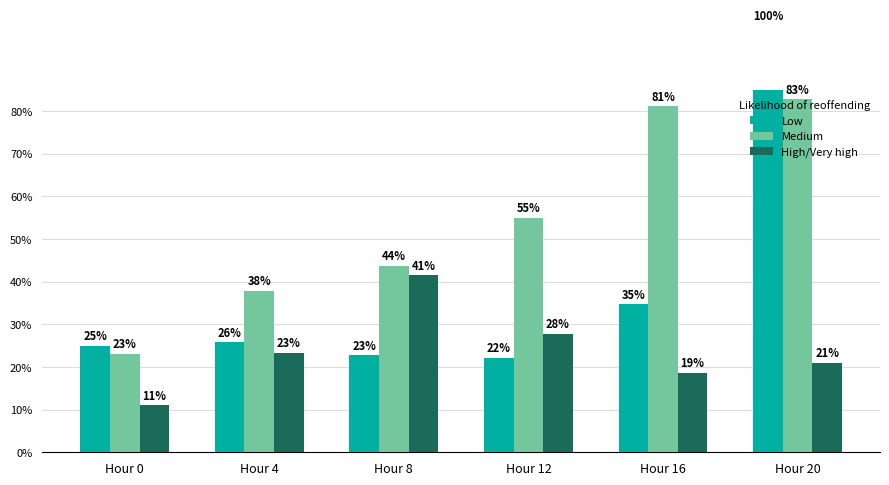

Is the value of Medium at Hour 16 greater than the value of High/Very high at Hour 16?

Yes